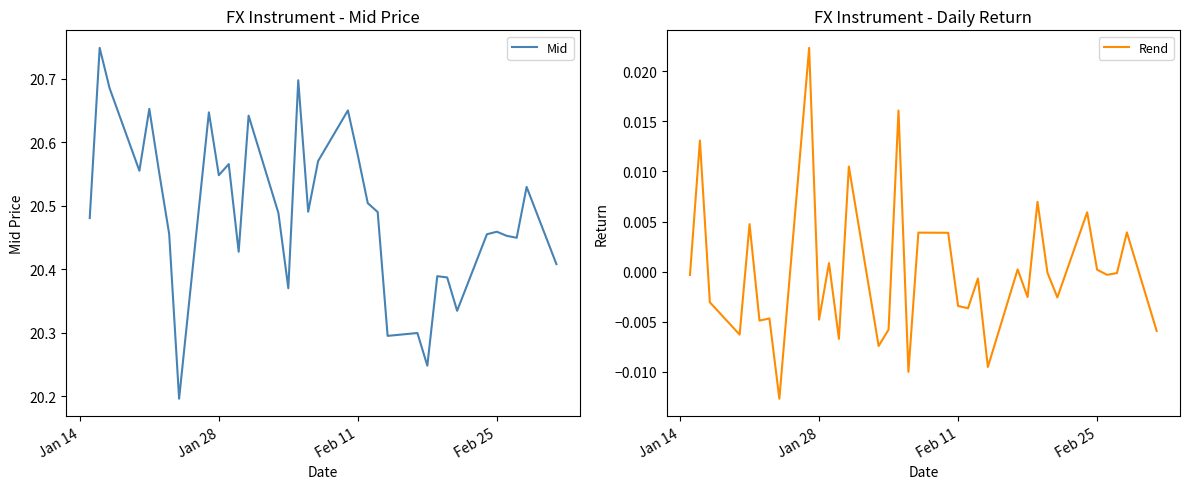

Does the chart have visible grid lines?

No